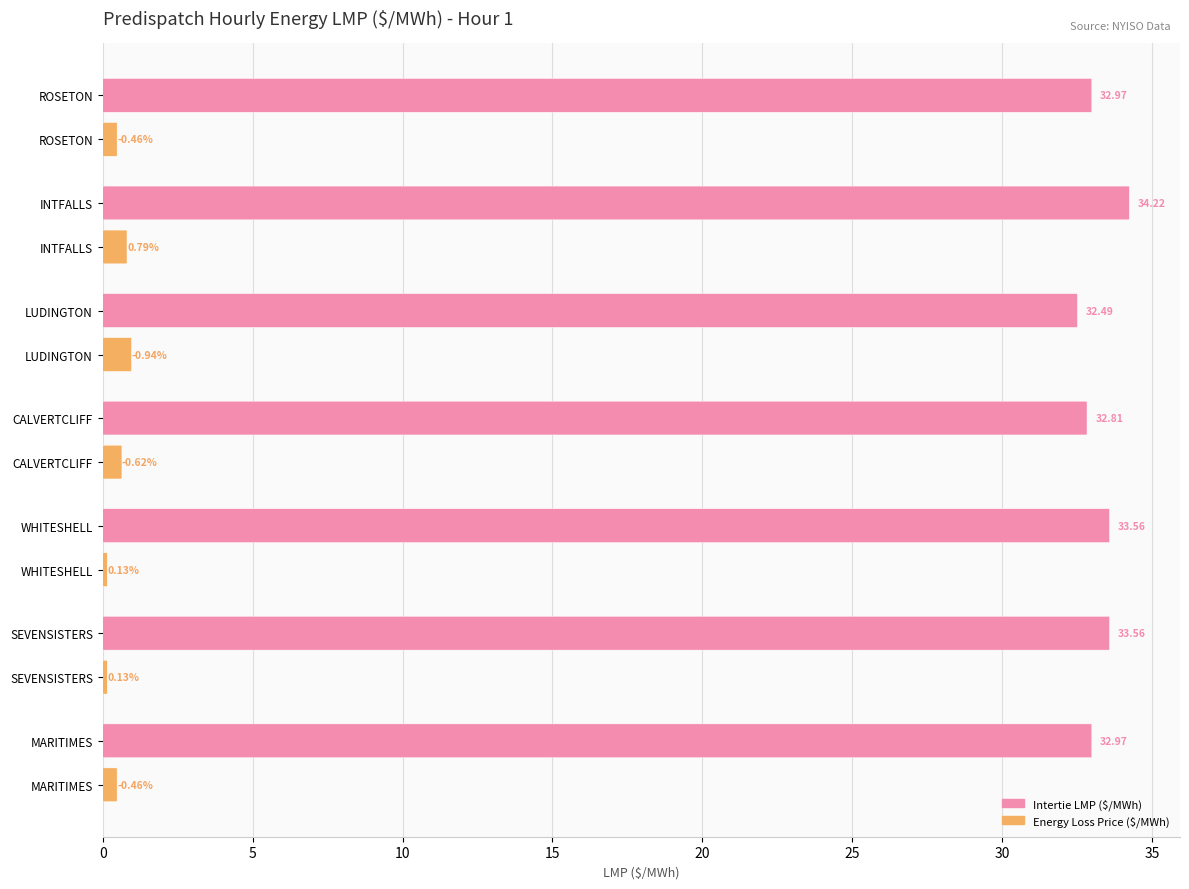

What is the value of the Energy Loss Price bar at the 4th from the left?

0.6